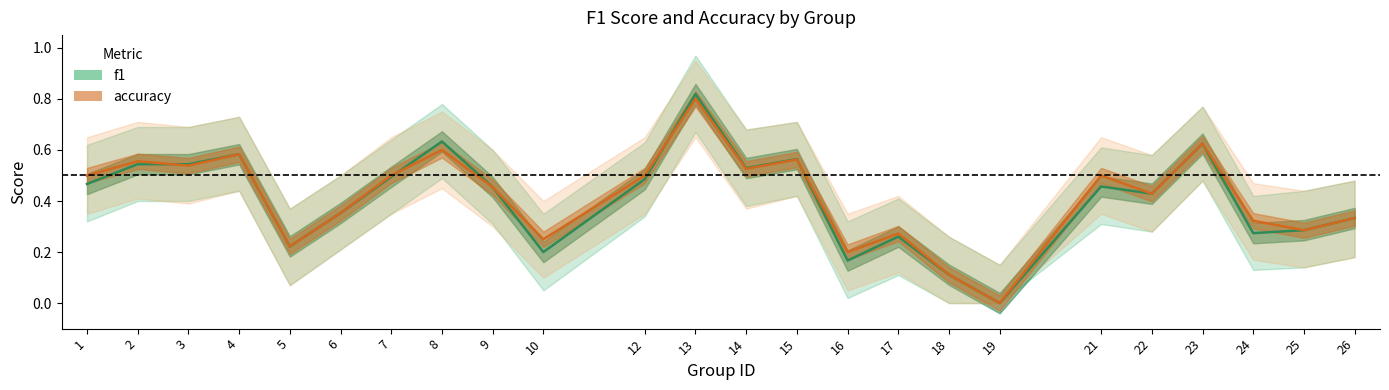

At which category does the chart reach its peak across all series?

13